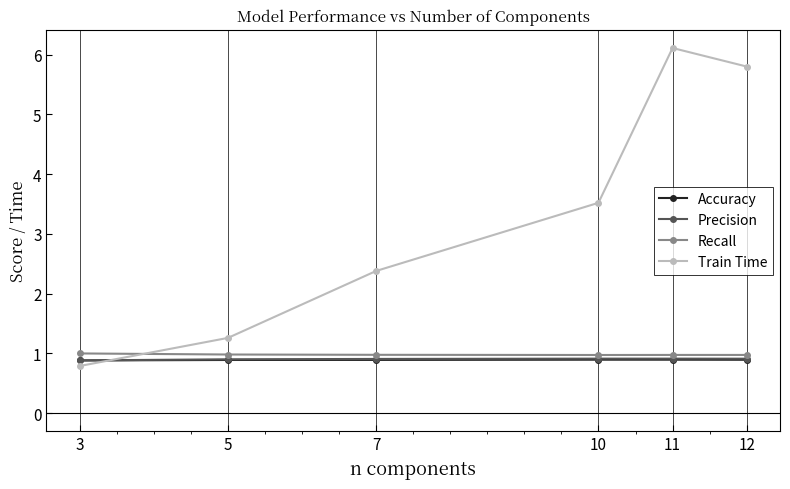

What is the sum of the Recall values at 10 and 12?

1.9